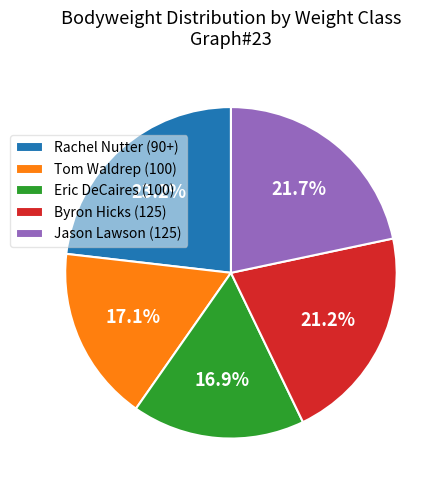

Does Rachel Nutter (90+) represent more than half of the total?

No